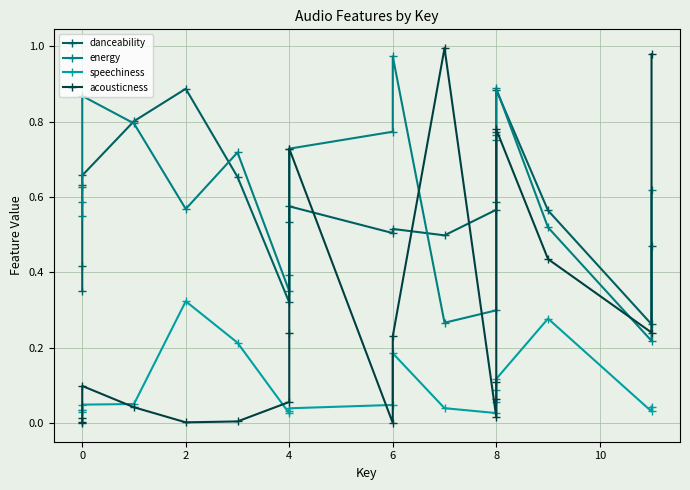

Is it true that danceability equals 0.4 at 0?

False